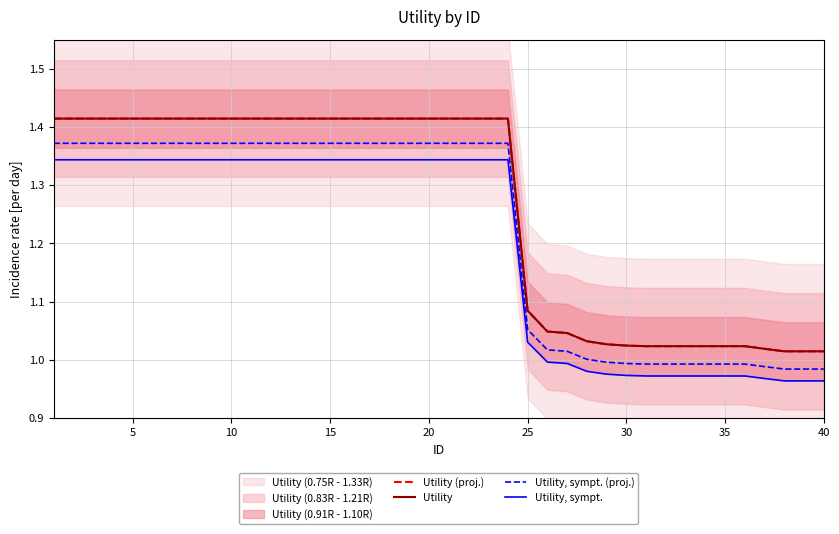

What value does the Utility, sympt. (proj.) series have at 15?

1.4